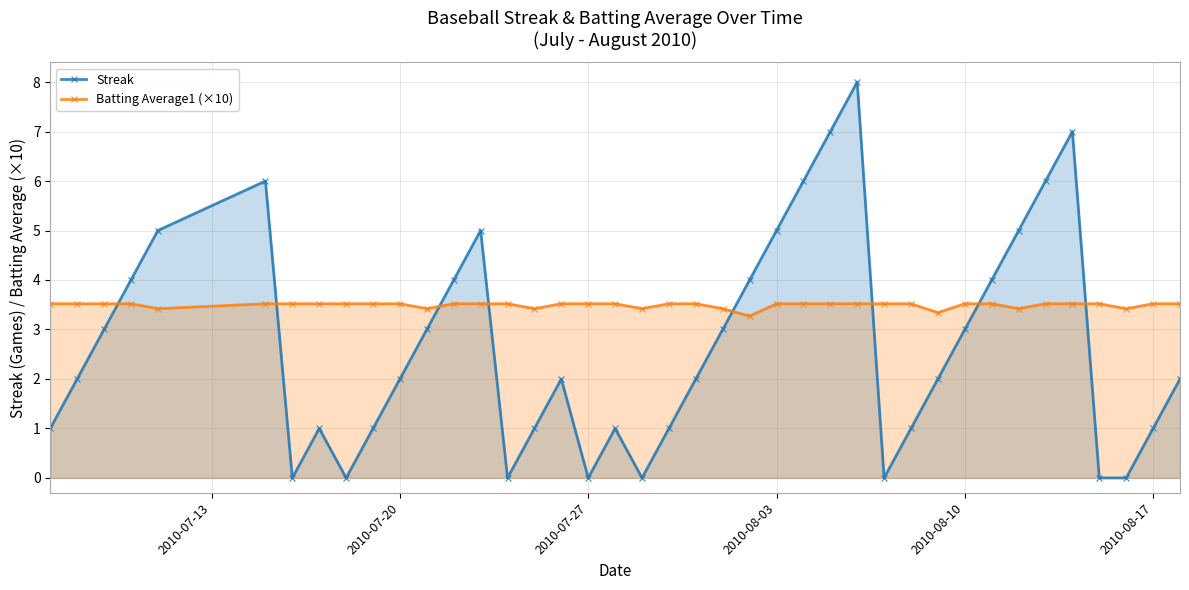

What is the difference between the maximum and second lowest values in the Batting Average1 (×10) series?

0.2